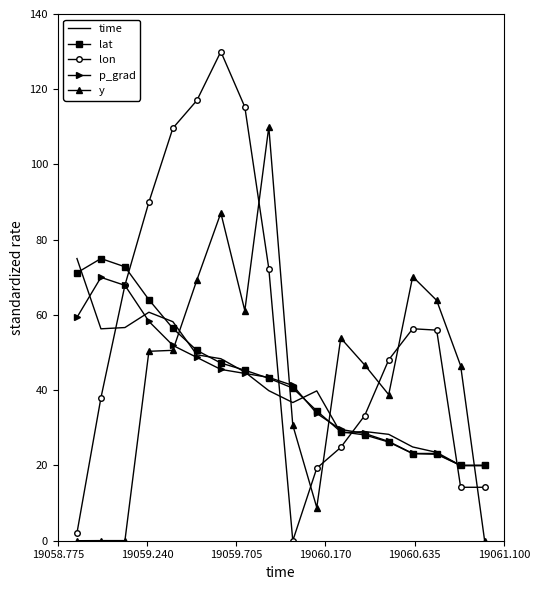

Which series has the largest total across all categories?

lon